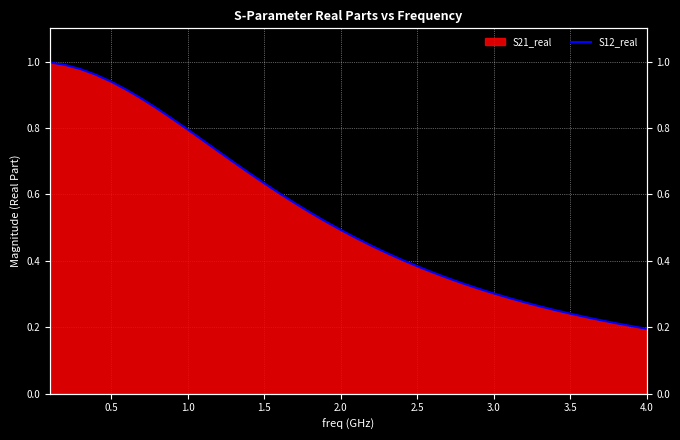

What is the difference between the maximum and minimum values?

0.8